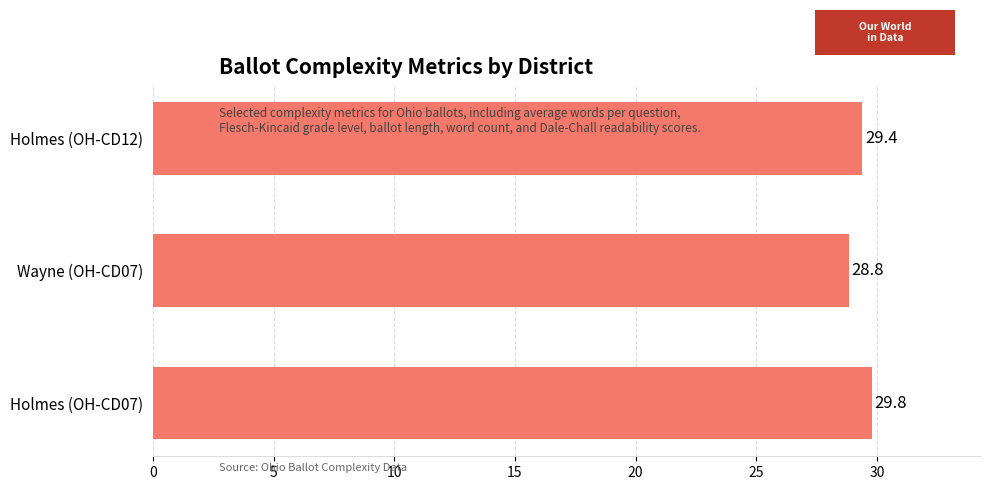

What is the change in value from Wayne (OH-CD07) to Holmes (OH-CD12)?

+0.6